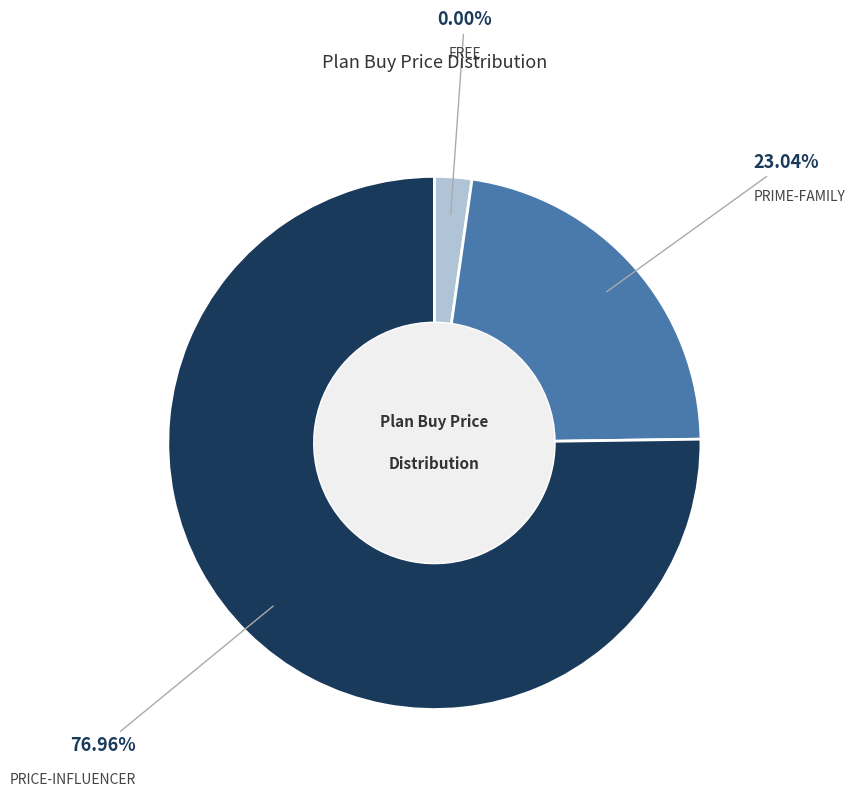

What is the smallest slice in the pie chart?

FREE